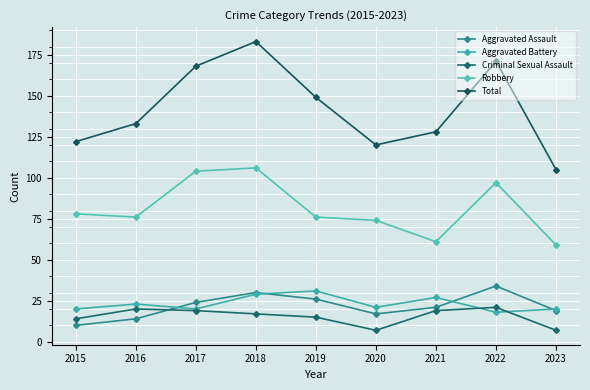

What is the spread (max minus min) of values at 2022?

153